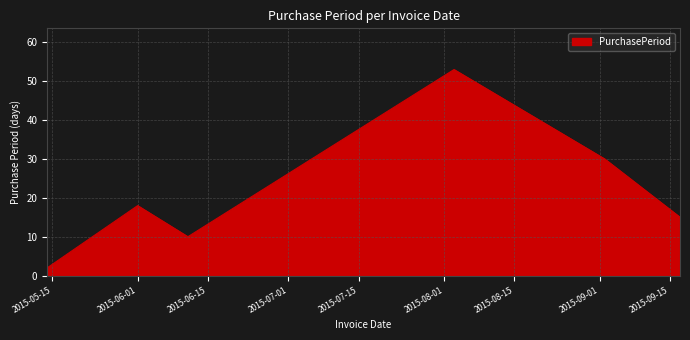

True or false: there are more than 0 points higher than both neighbors.

True